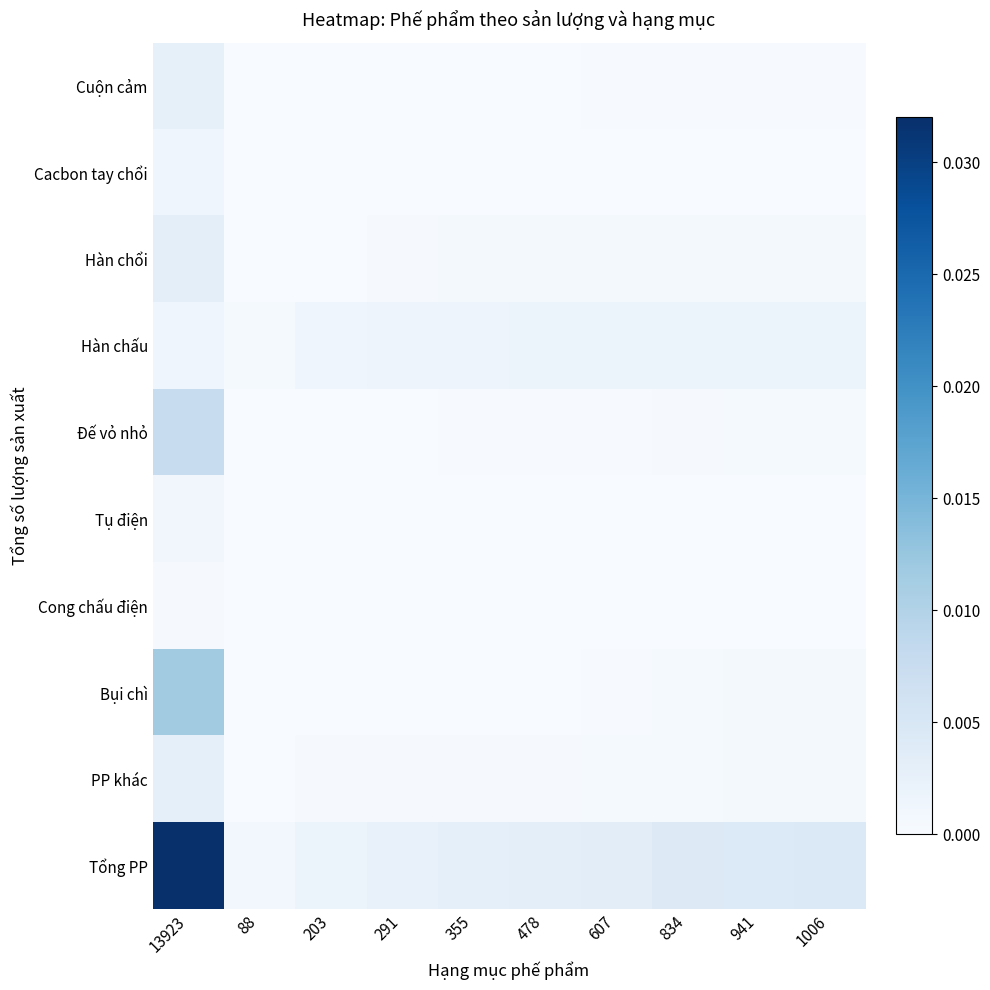

Which series has the largest range (max minus min)?

Tổng PP